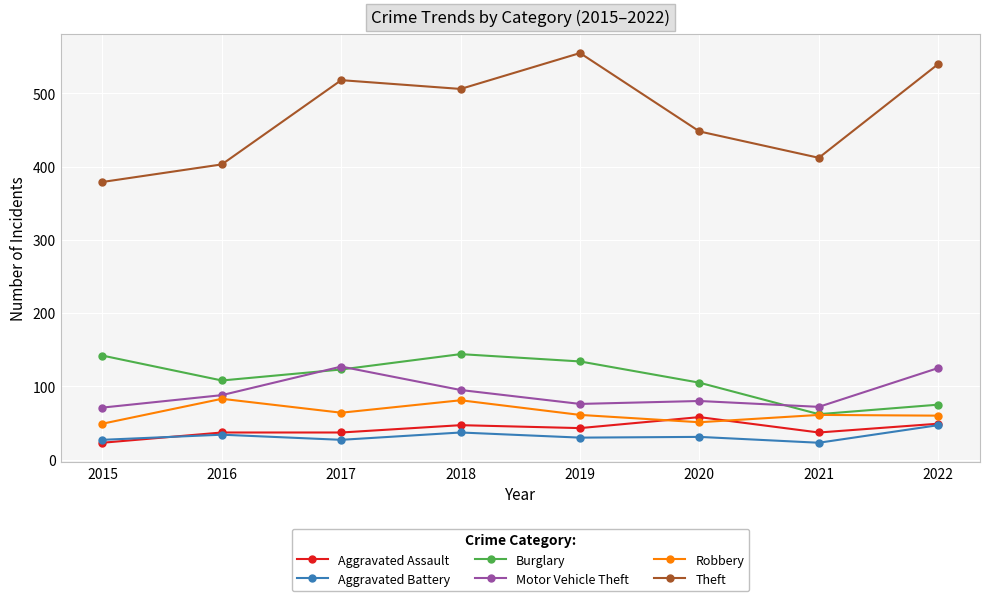

What is the difference between the maximum and minimum values in the Motor Vehicle Theft series?

56